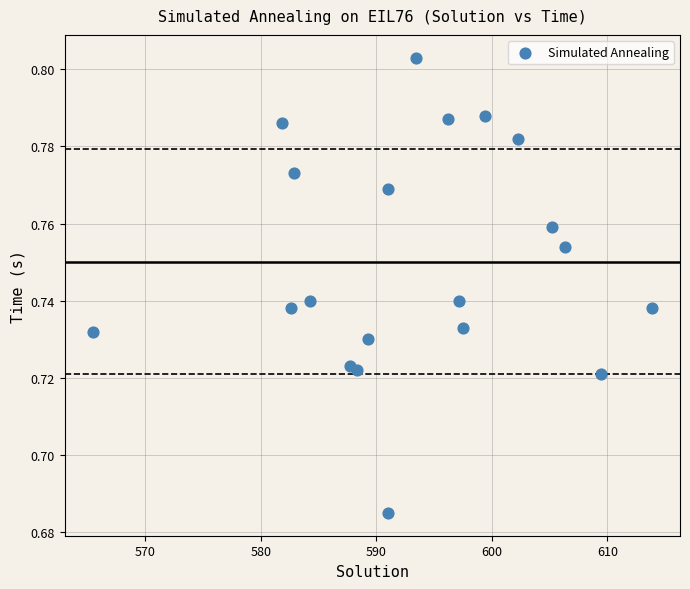

What is the range of X values (max minus min)?

48.4